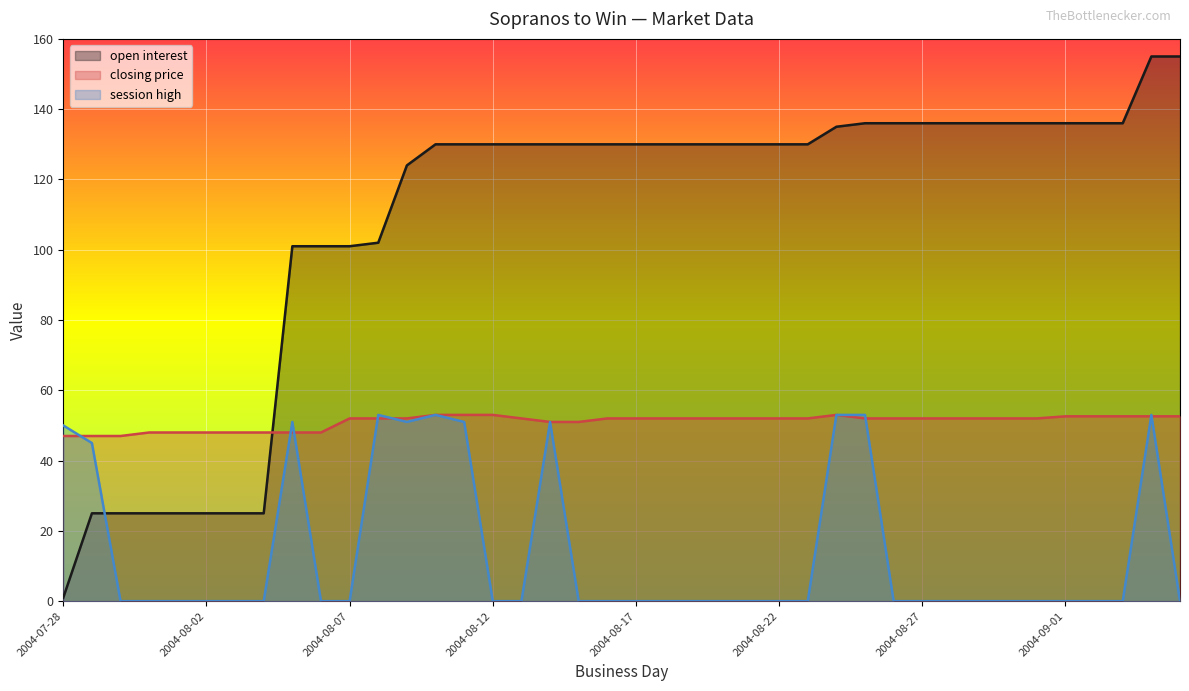

True or false: closing price and session high cross at least once.

True